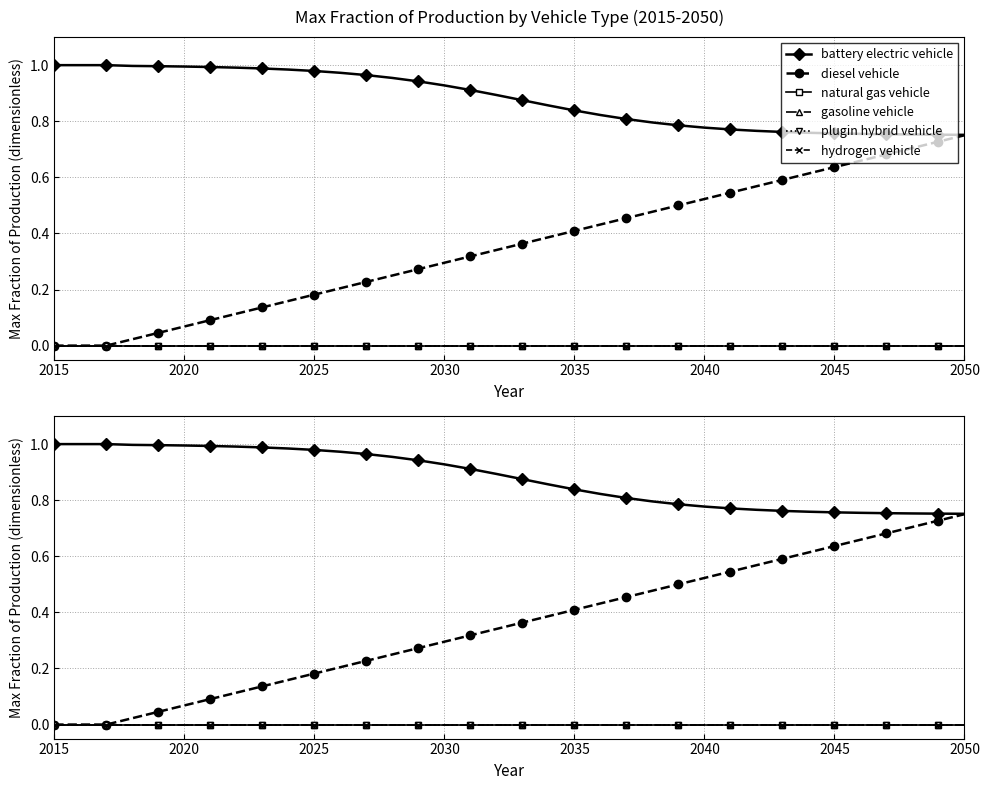

What are all the series names shown in the legend?

battery electric vehicle, diesel vehicle, natural gas vehicle, gasoline vehicle, plugin hybrid vehicle, hydrogen vehicle